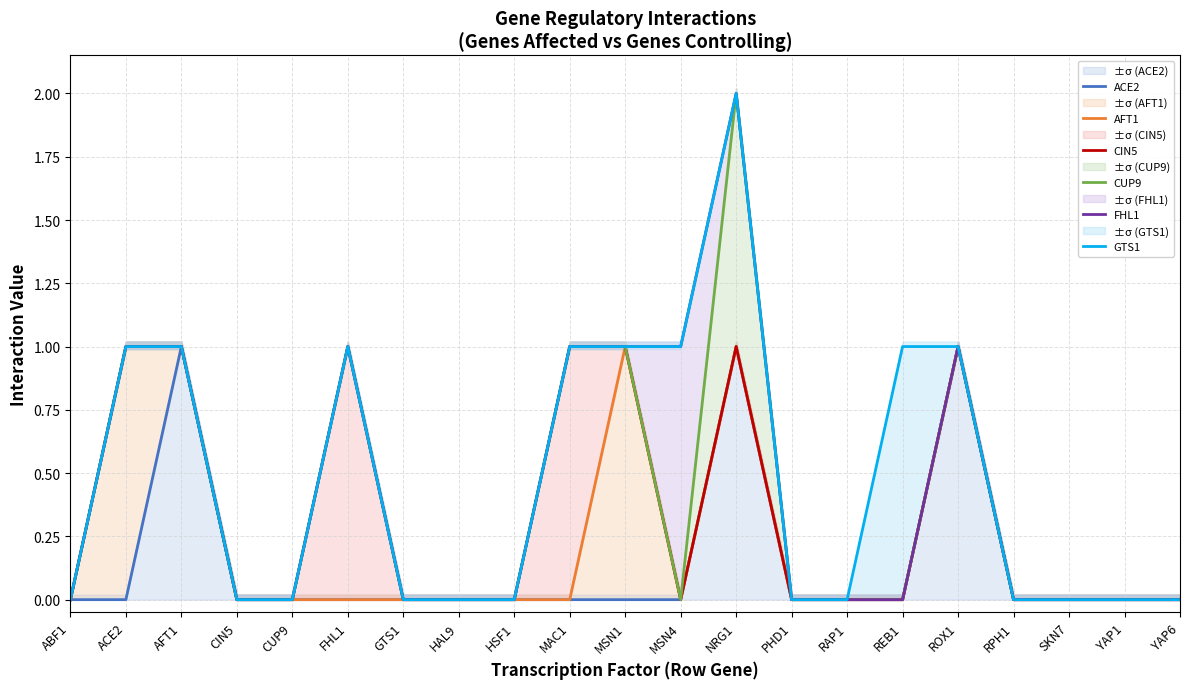

Reading left to right, what are all the values shown in this chart?

ACE2: 0	0	1	0	0	0	0	0	0	0	0	0	1	0	0	0	1	0	0	0	0
AFT1: 0	1	1	0	0	0	0	0	0	0	1	0	1	0	0	0	1	0	0	0	0
CIN5: 0	1	1	0	0	1	0	0	0	1	1	0	1	0	0	0	1	0	0	0	0
CUP9: 0	1	1	0	0	1	0	0	0	1	1	0	2	0	0	0	1	0	0	0	0
FHL1: 0	1	1	0	0	1	0	0	0	1	1	1	2	0	0	0	1	0	0	0	0
GTS1: 0	1	1	0	0	1	0	0	0	1	1	1	2	0	0	1	1	0	0	0	0